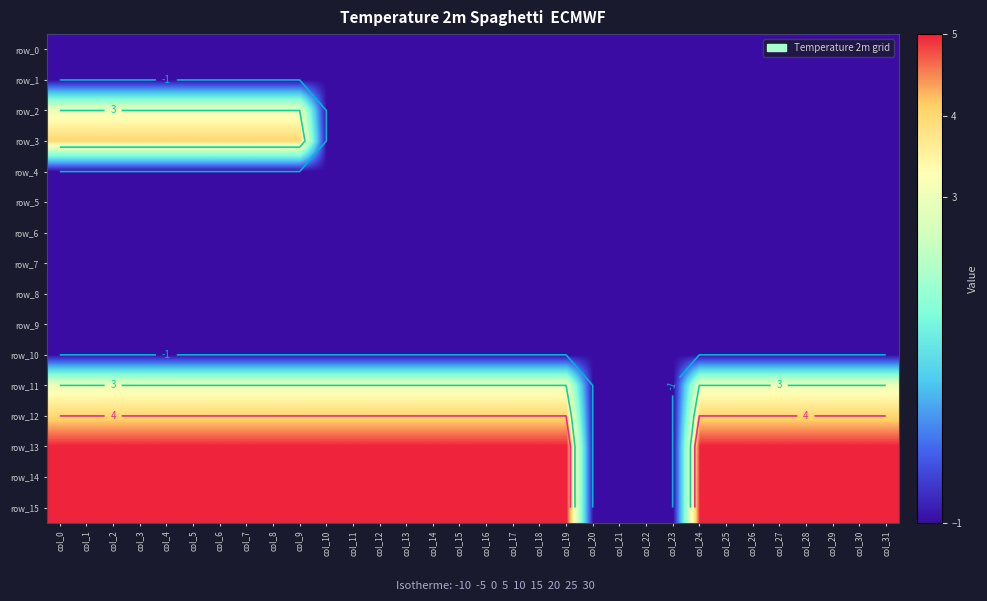

Rank the series by their maximum value, from lowest to highest.

row_0, row_1, row_4, row_5, row_6, row_7, row_8, row_9, row_10, row_2, row_11, row_3, row_12, row_13, row_14, row_15